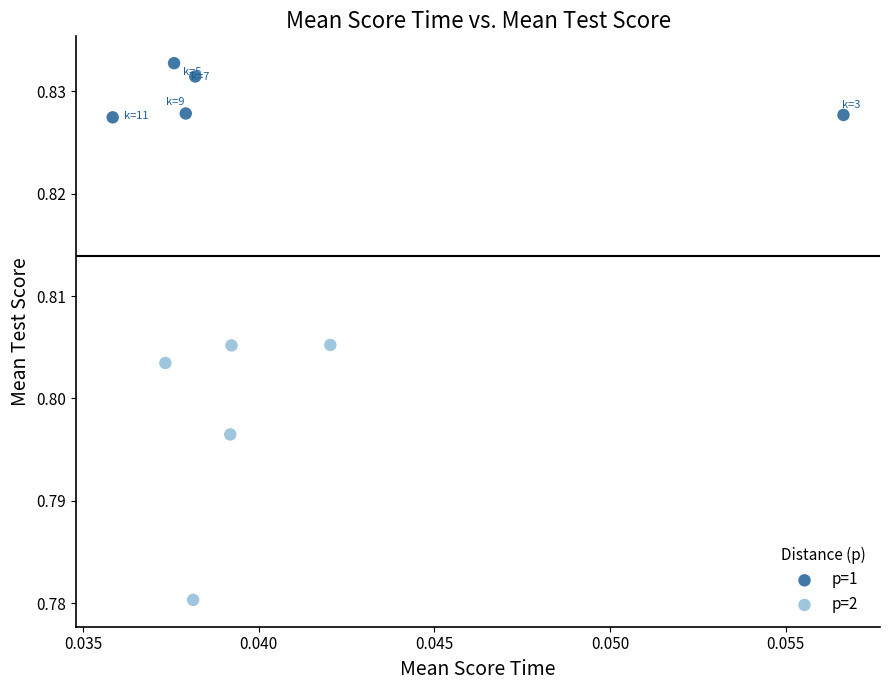

Which series has the widest spread of Y values?

p=2